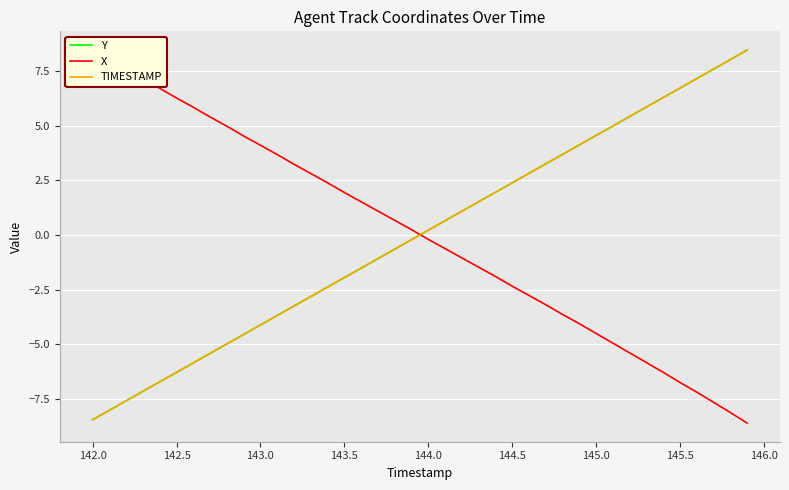

True or false: X and Y intersect in this chart.

True